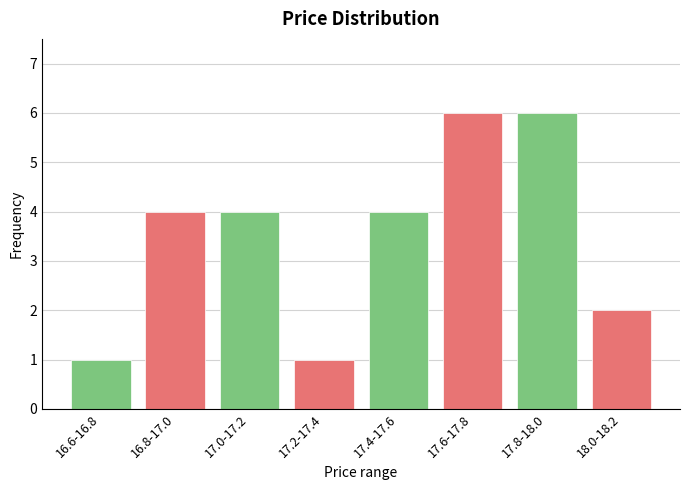

Reading left to right, extract all data points from this chart.

16.6-16.8=1	16.8-17.0=4	17.0-17.2=4	17.2-17.4=1	17.4-17.6=4	17.6-17.8=6	17.8-18.0=6	18.0-18.2=2